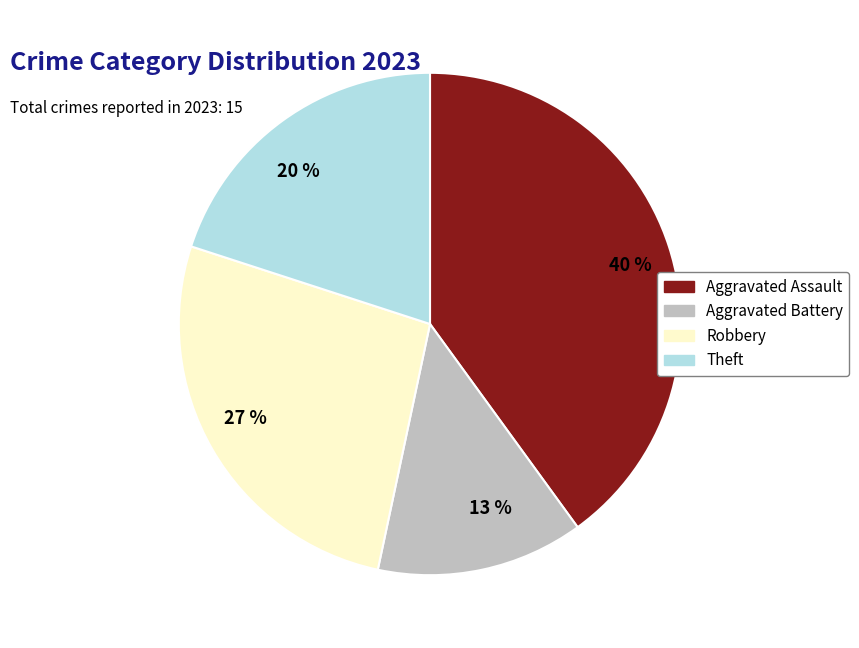

Is it true that 13 % is 13% of the pie?

True